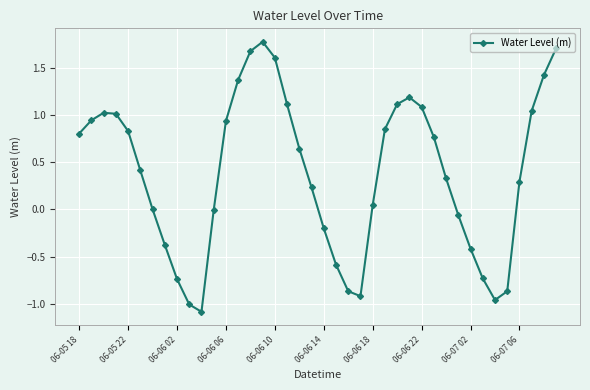

What is the sum of all values?

15.5